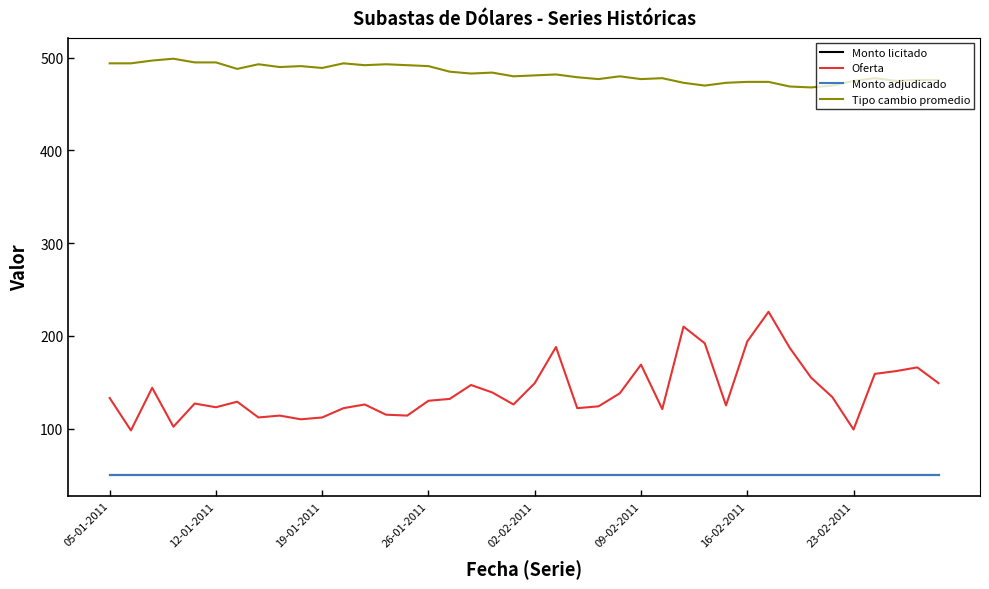

How many interior local peaks does the Oferta series have?

11